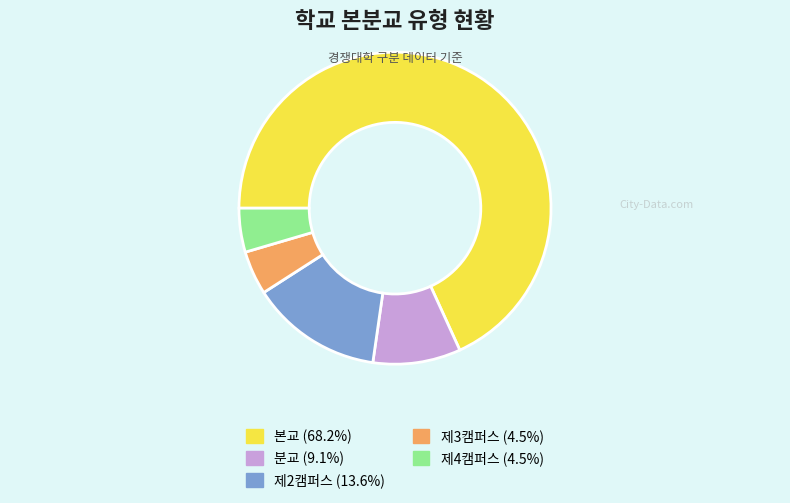

Is the sum of 제3캠퍼스 (4.5%) and 본교 (68.2%) greater than half?

Yes